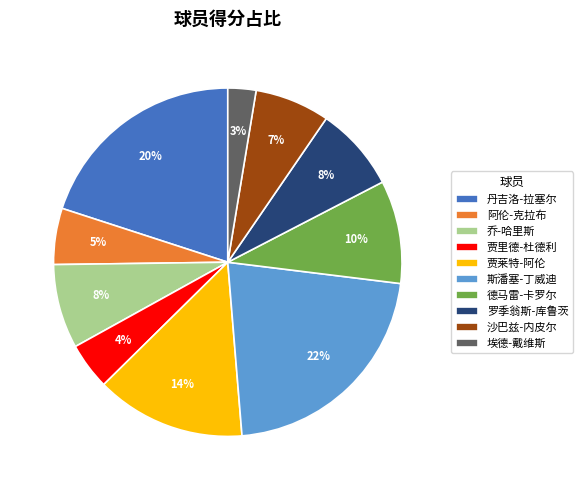

To the nearest percent, what is the average slice percentage?

10%